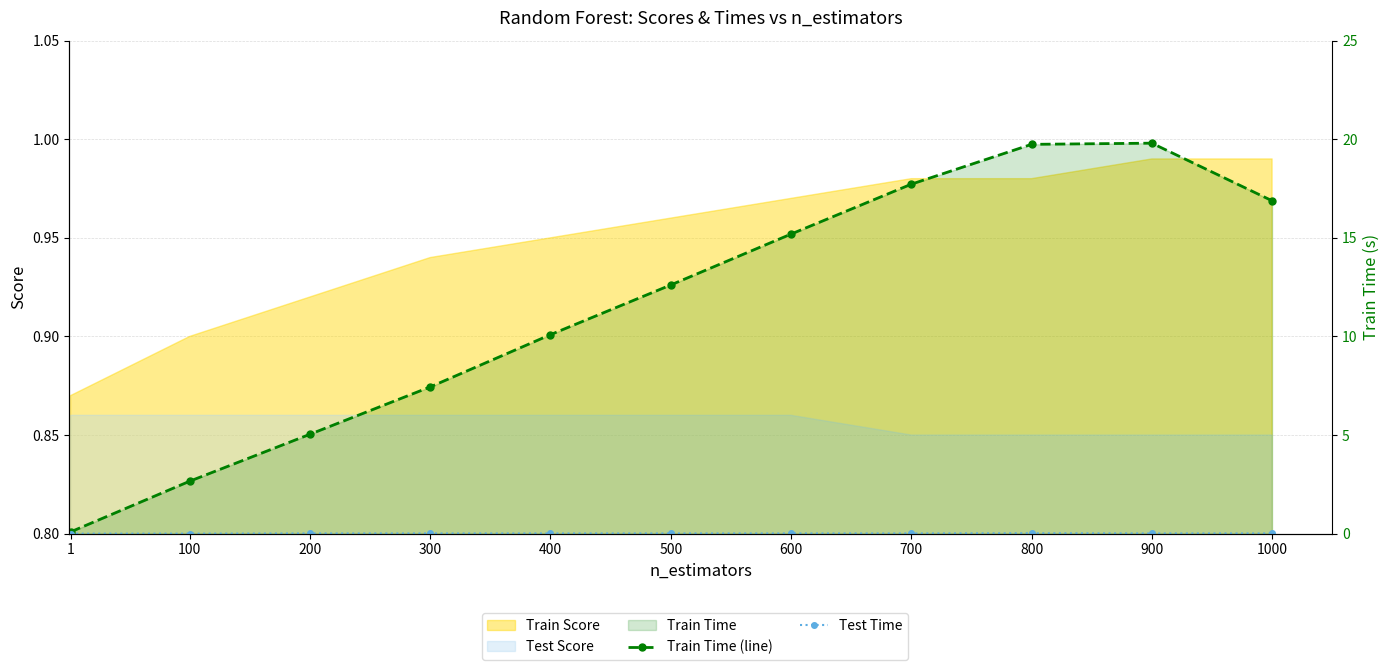

What is the difference between the highest and lowest values at 800?

19.7